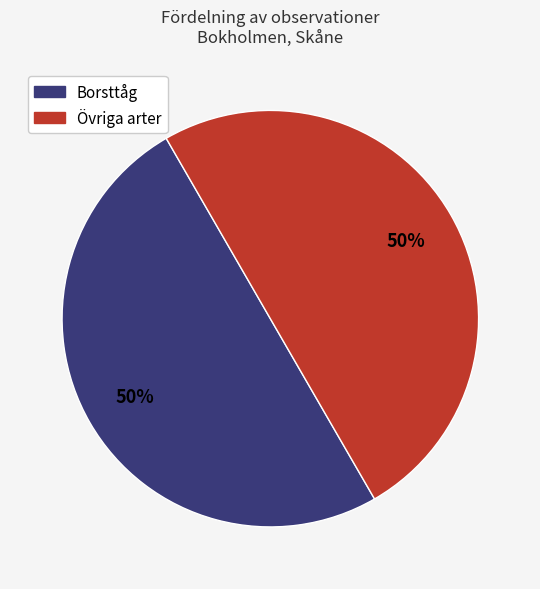

To the nearest percent, what is the average slice percentage?

50%